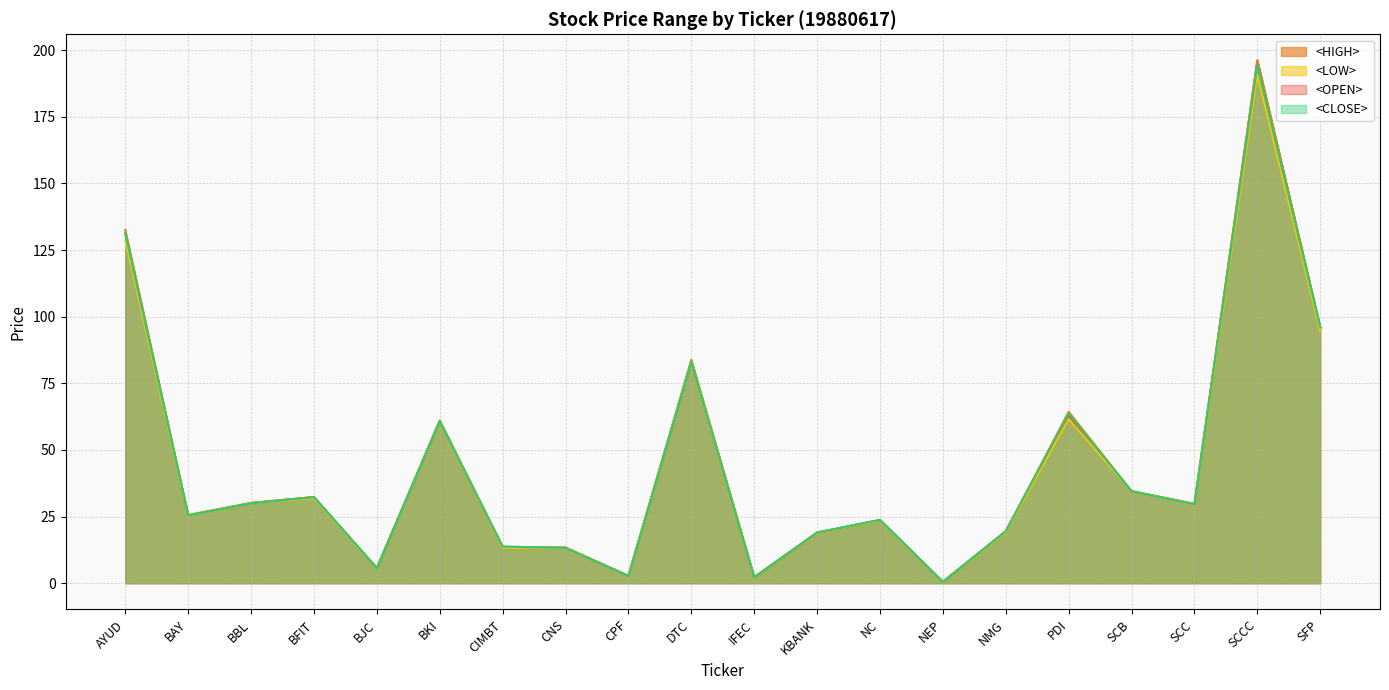

True or false: <HIGH> and <CLOSE> cross at least once.

False